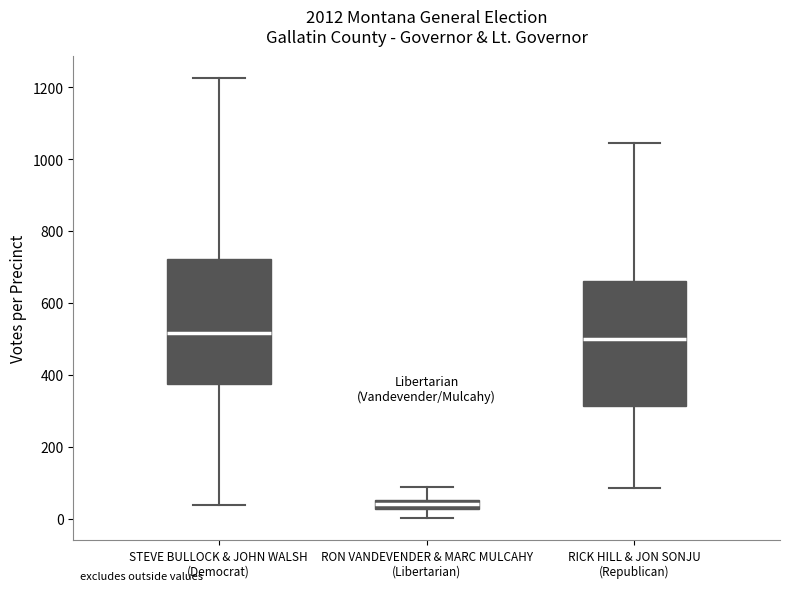

Where does the lower whisker of the box for RON VANDEVENDER & MARC MULCAHY (Libertarian) end on the y-axis? The values are not printed on the chart, so give them approximately, as read against the axis.

0